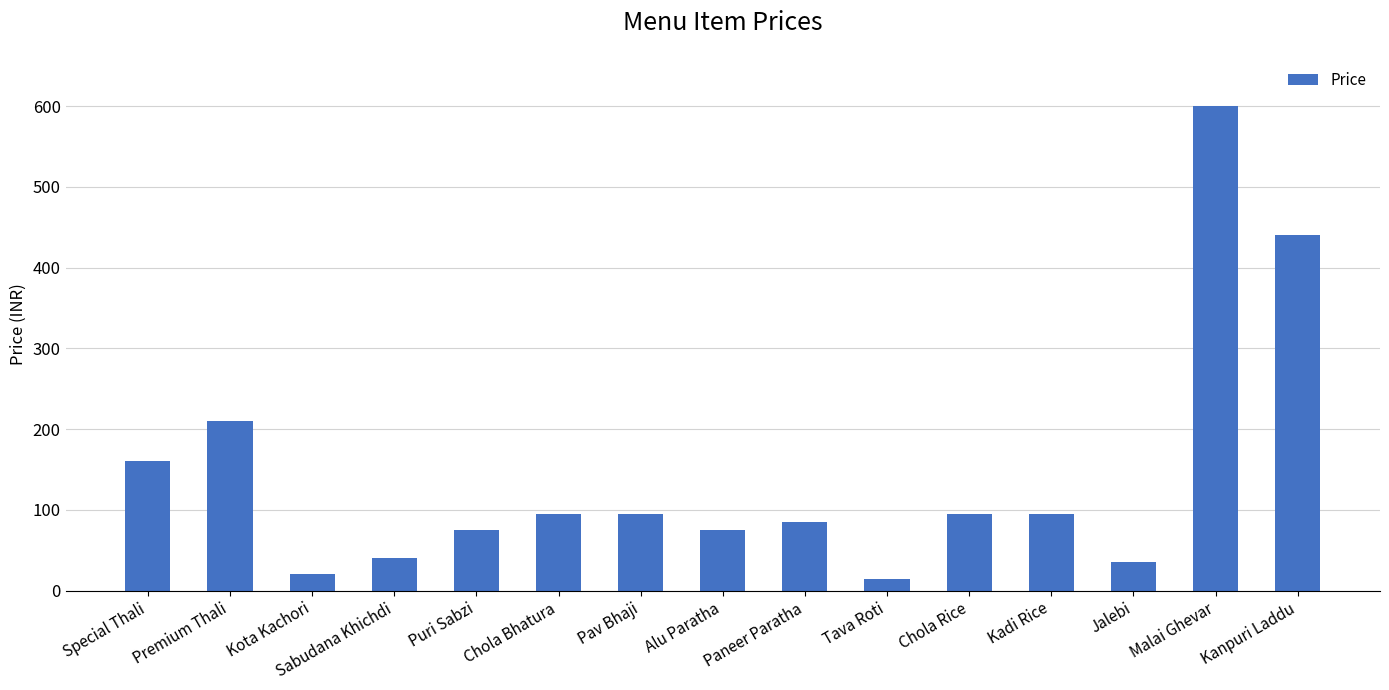

Are the bars grouped side by side (vs. stacked)?

No